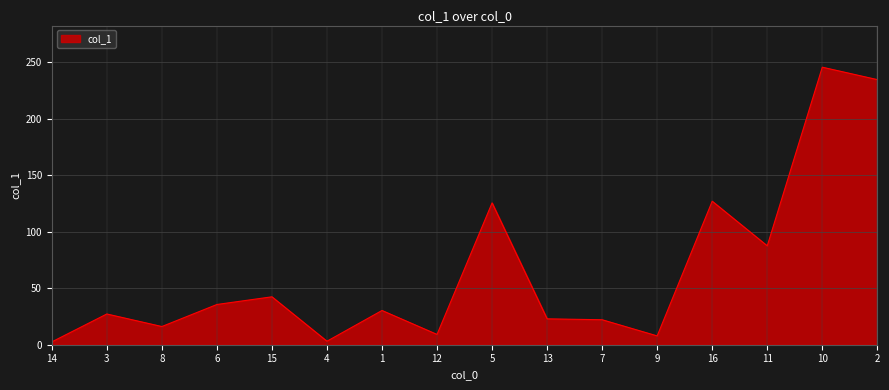

Does the chart display data point markers on the line(s)?

No